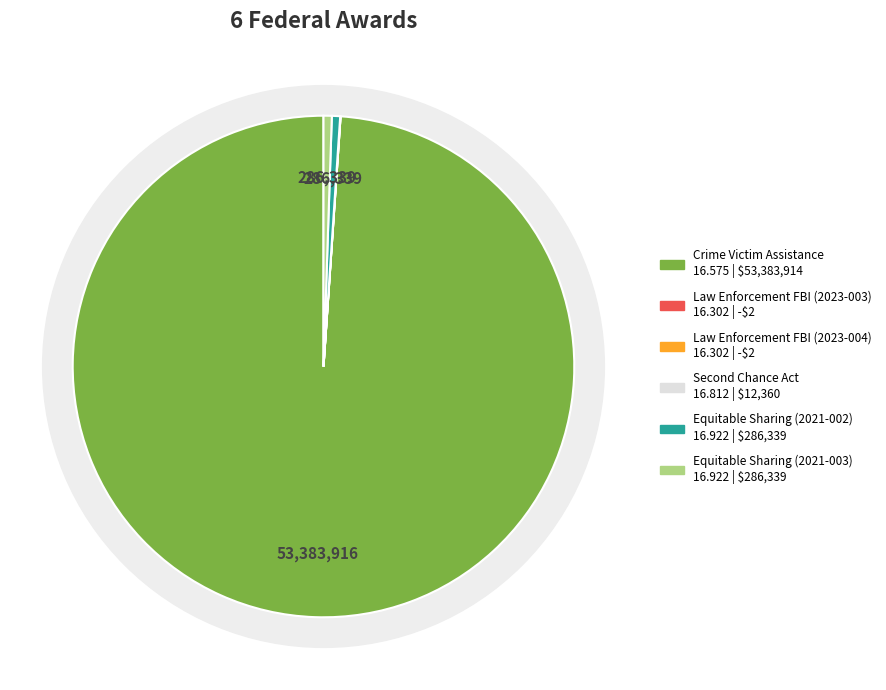

What is the majority slice?

Crime Victim Assistance (16.575)